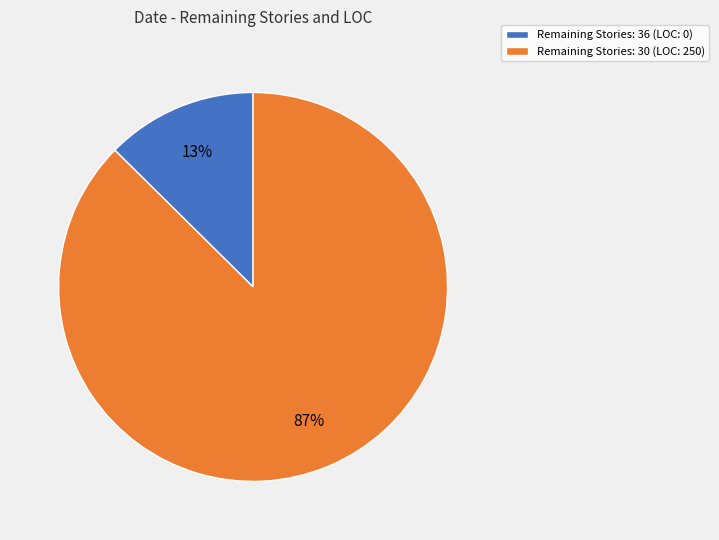

To the nearest percent, what percentage of the pie is Remaining Stories: 30 (LOC: 250)?

87%